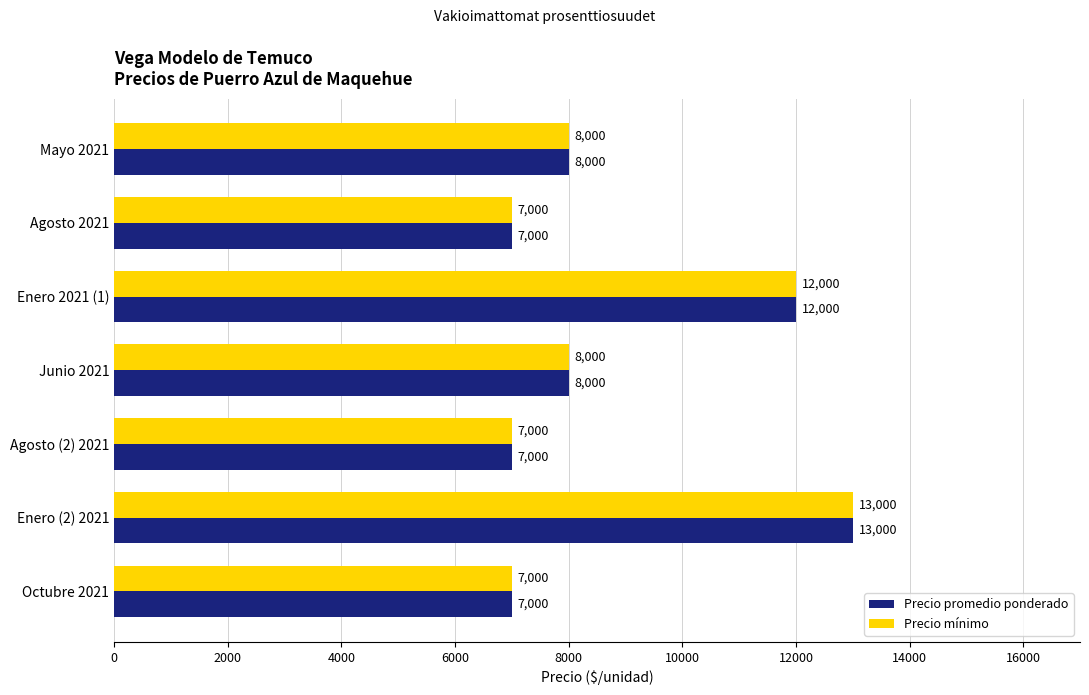

True or false: Precio mínimo has a value of 1522 at Agosto 2021.

False